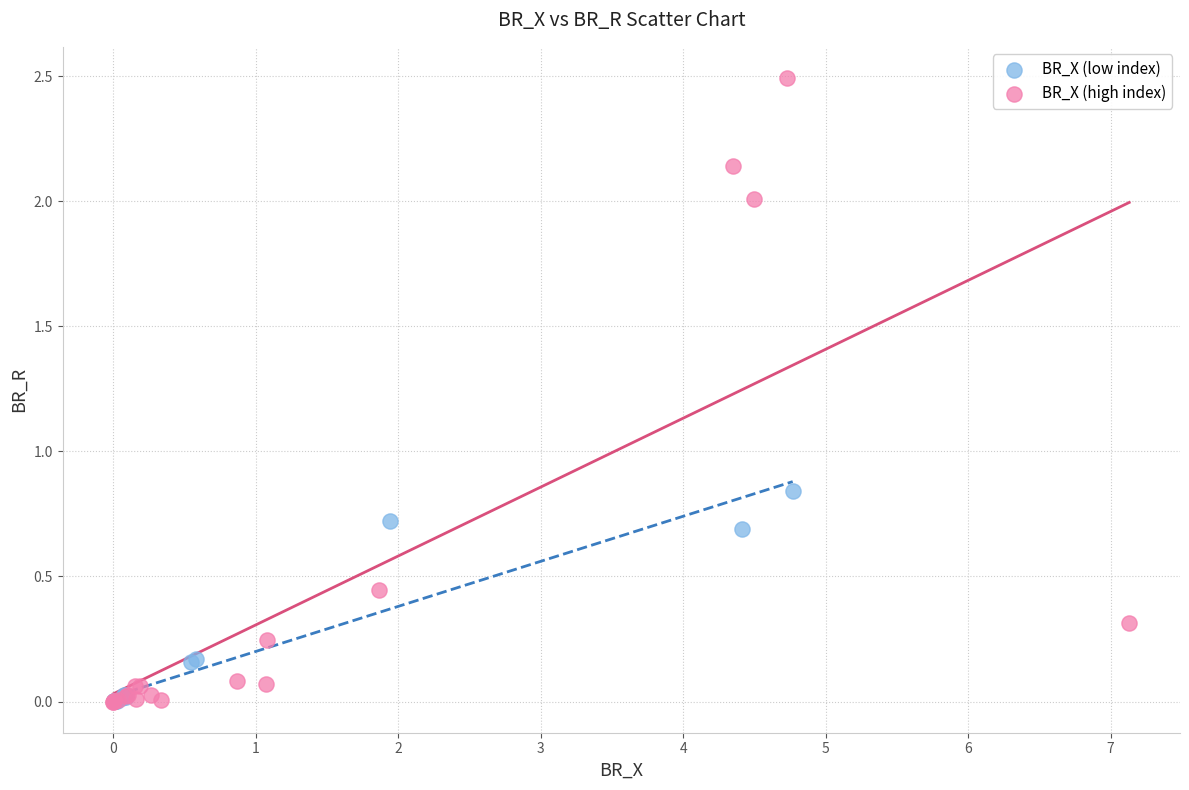

Which series has the widest spread of Y values?

BR_X (high index)